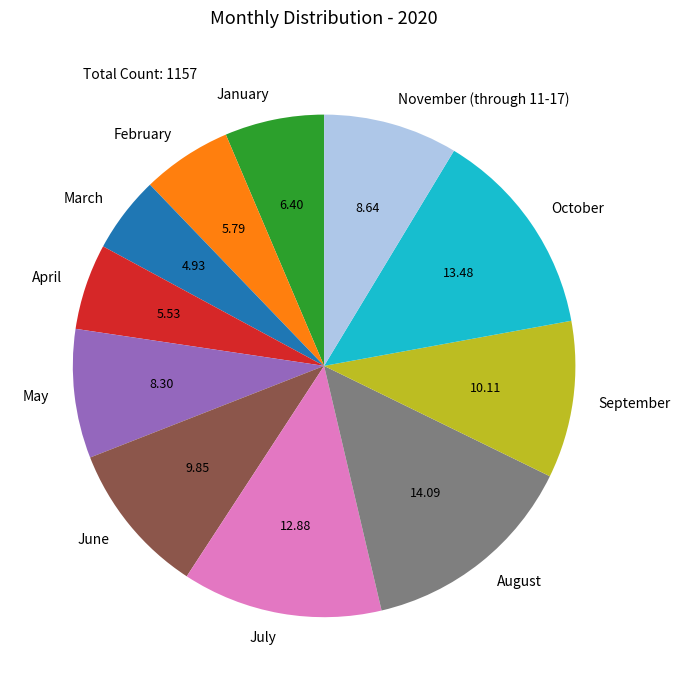

Is the sum of June and March greater than half?

No